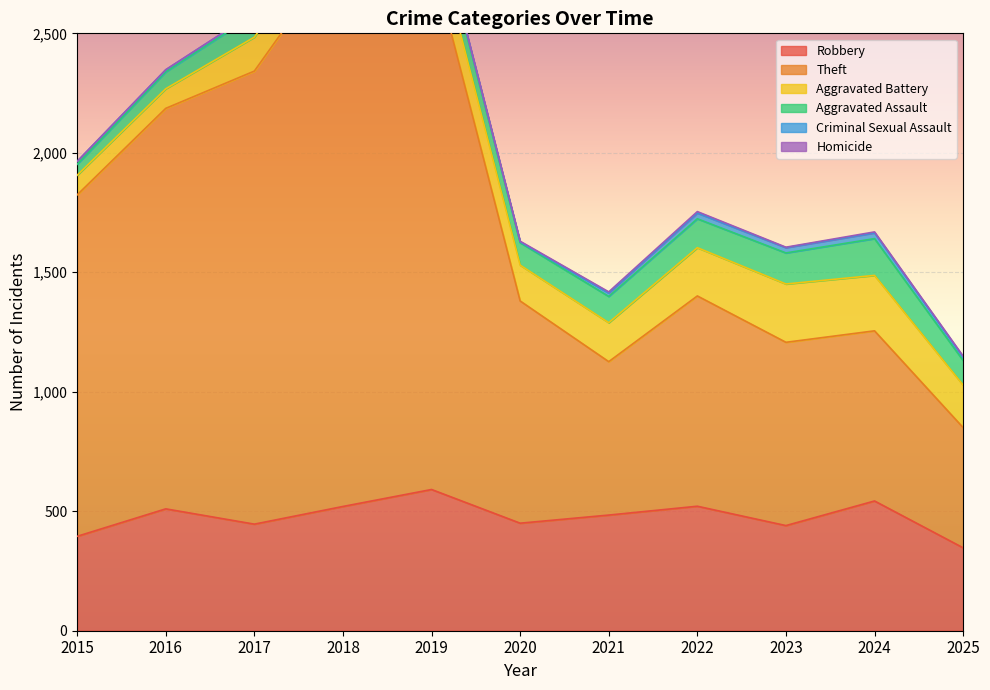

At which category does the chart reach its minimum across all series?

2015